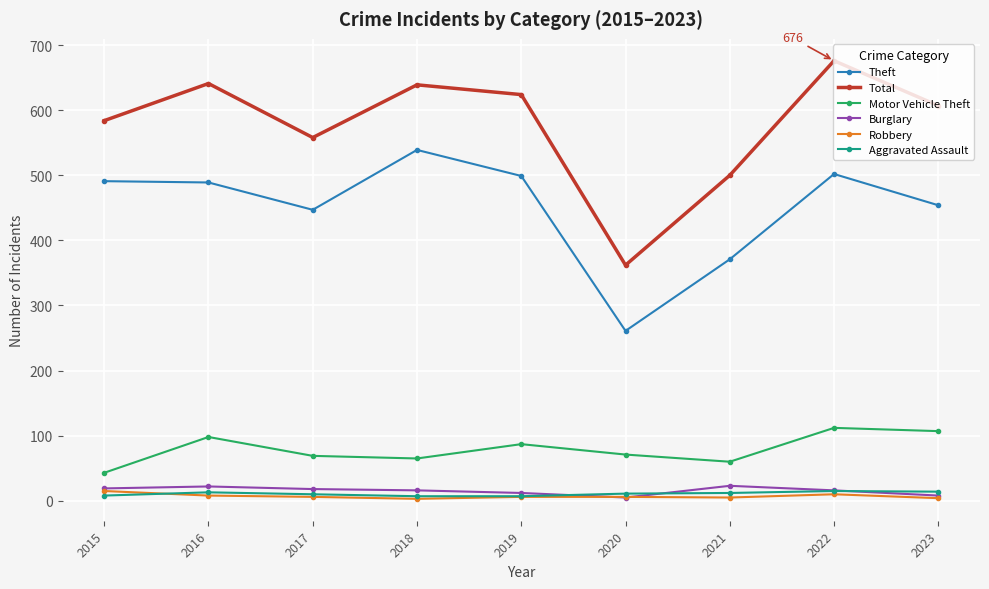

What is the total value across all series at 2022?

1331